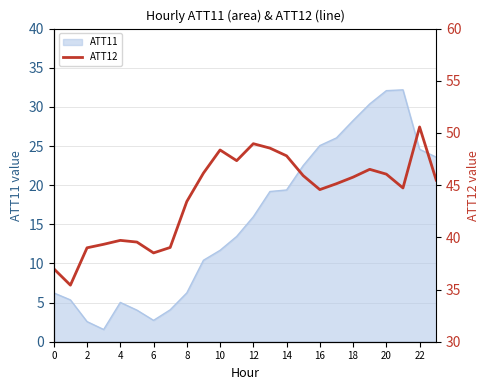

Where does the ATT11 series first go above 15?

12